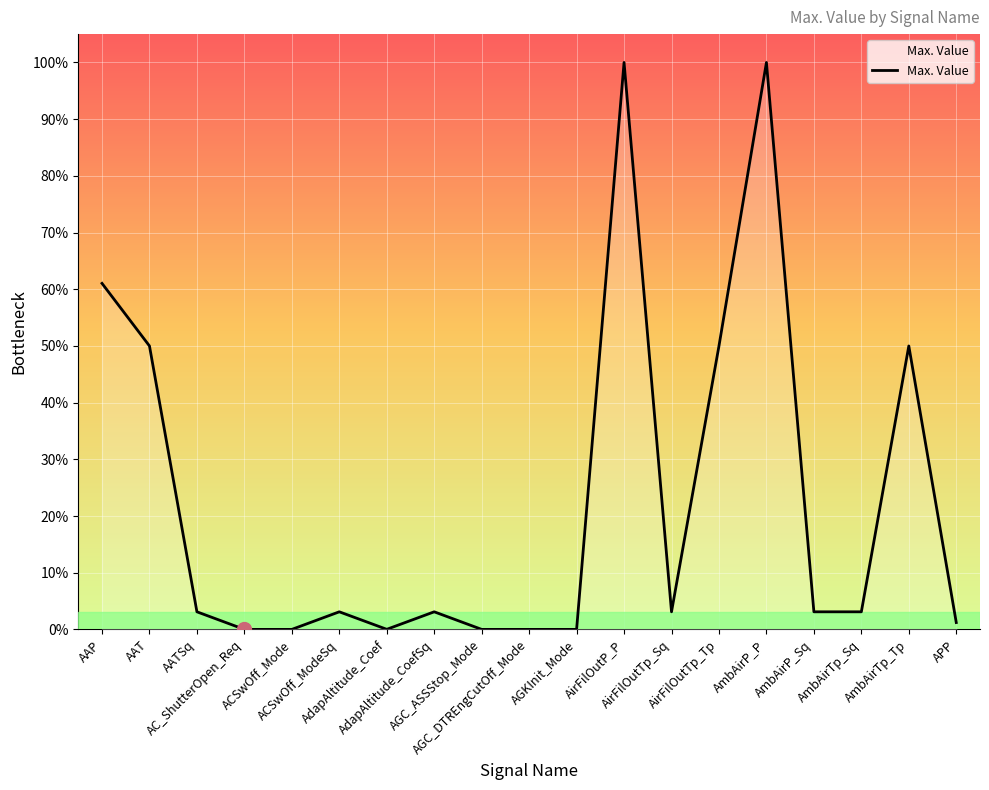

Does the chart display data point markers on the line(s)?

No